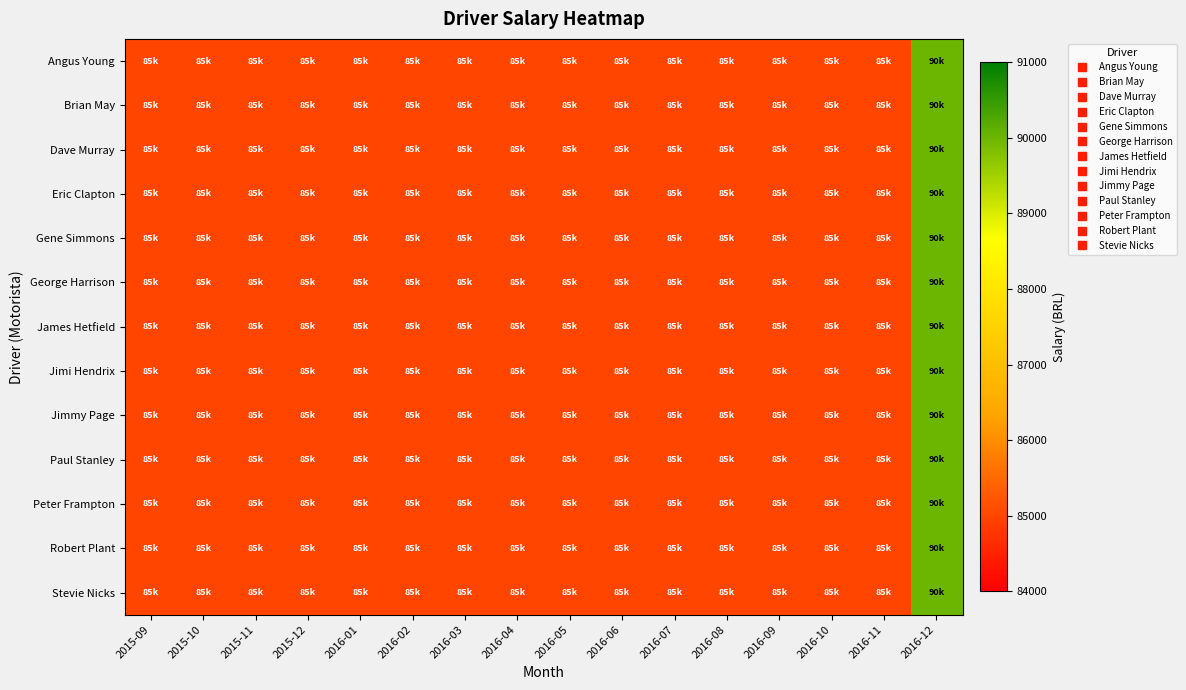

How many distinct data groups are displayed?

13